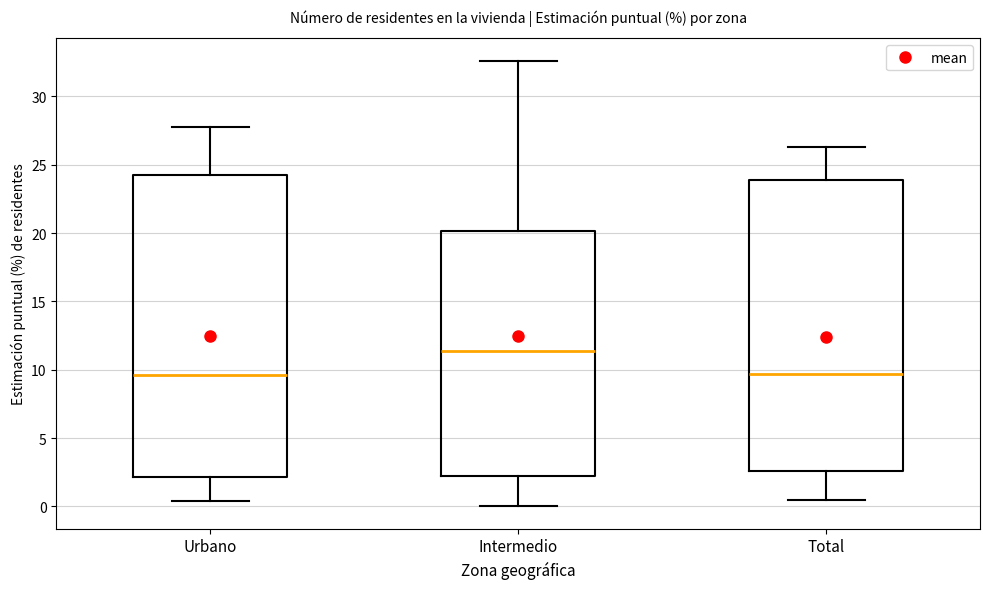

Reading left to right, read every box against the y-axis: the position of its median line, the range the box covers, and the ends of its whiskers. The values are not printed on the chart, so give them approximately, as read against the axis.

Urbano: median 9.5, box 2.0 to 24.0, whiskers 0.5 to 28.0
Intermedio: median 11.5, box 2.0 to 20.0, whiskers 0.0 to 32.5
Total: median 9.5, box 2.5 to 24.0, whiskers 0.5 to 26.5